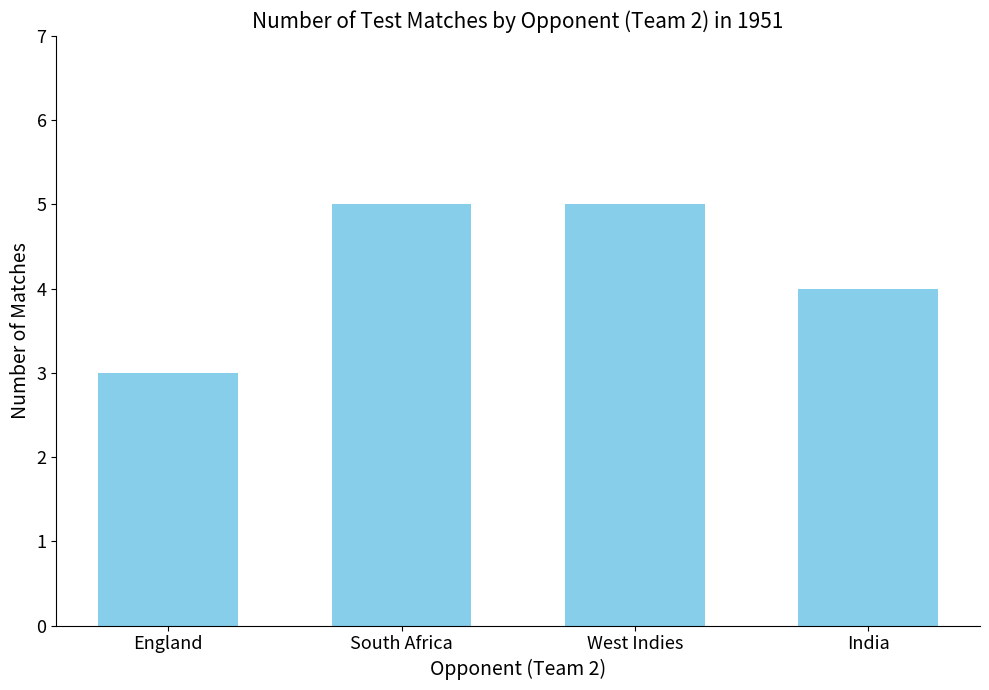

Approximately how many times larger is the value at England compared to South Africa?

0.6